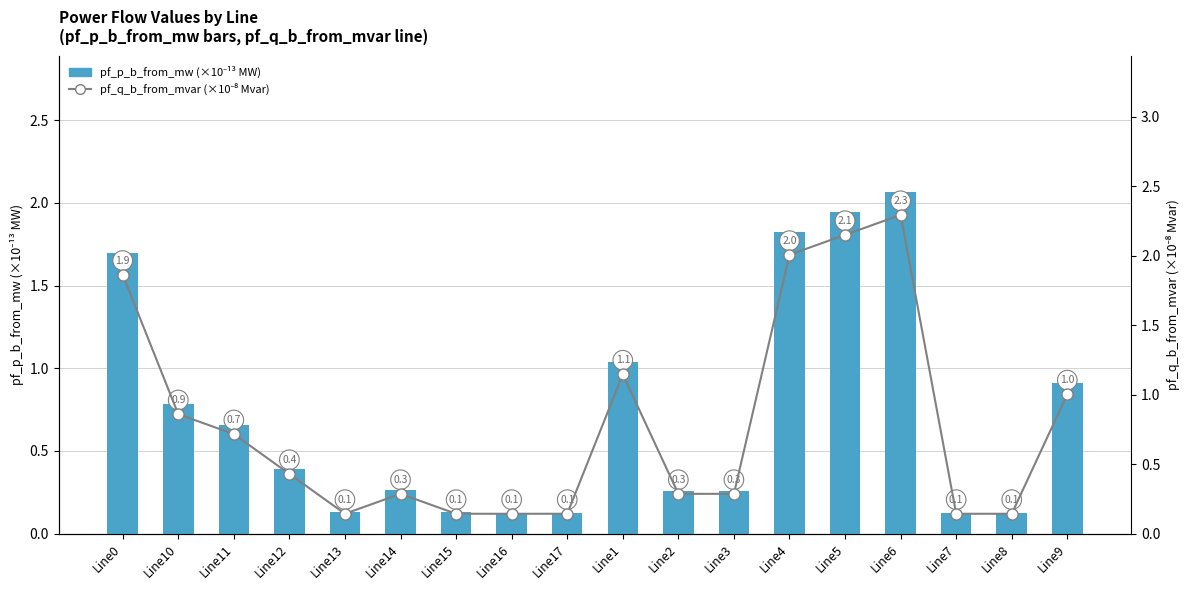

What is the total value across all series at Line2?

0.5